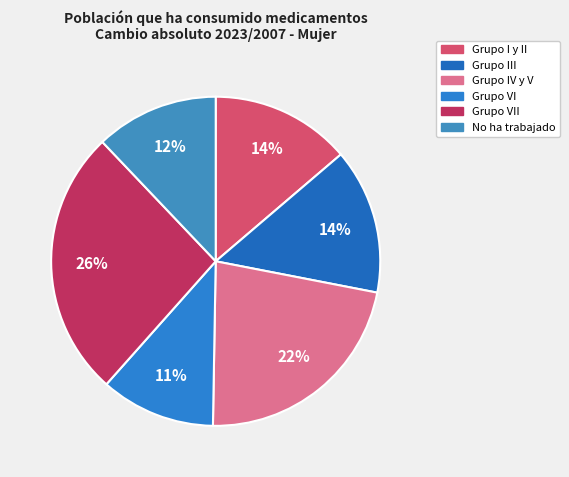

To the nearest percent, what is the average slice percentage?

17%